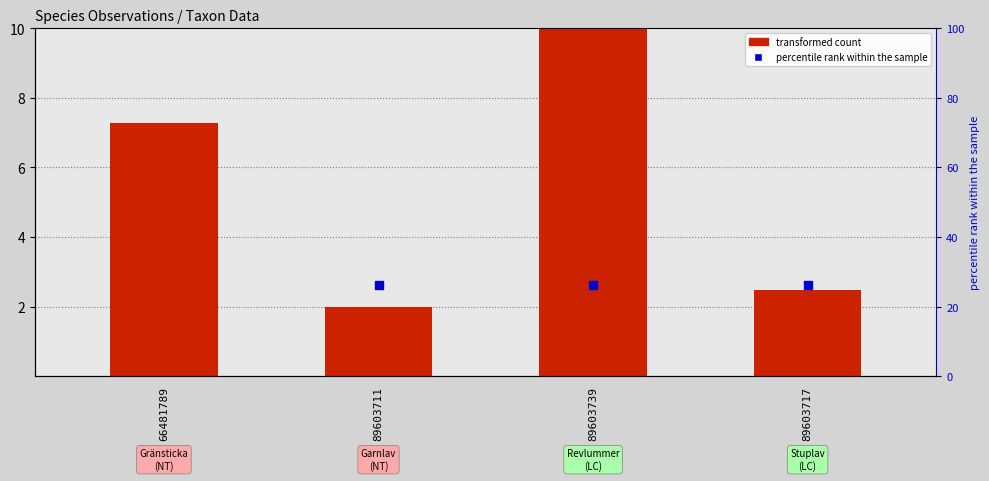

At how many categories does at least one series exceed 36?

1